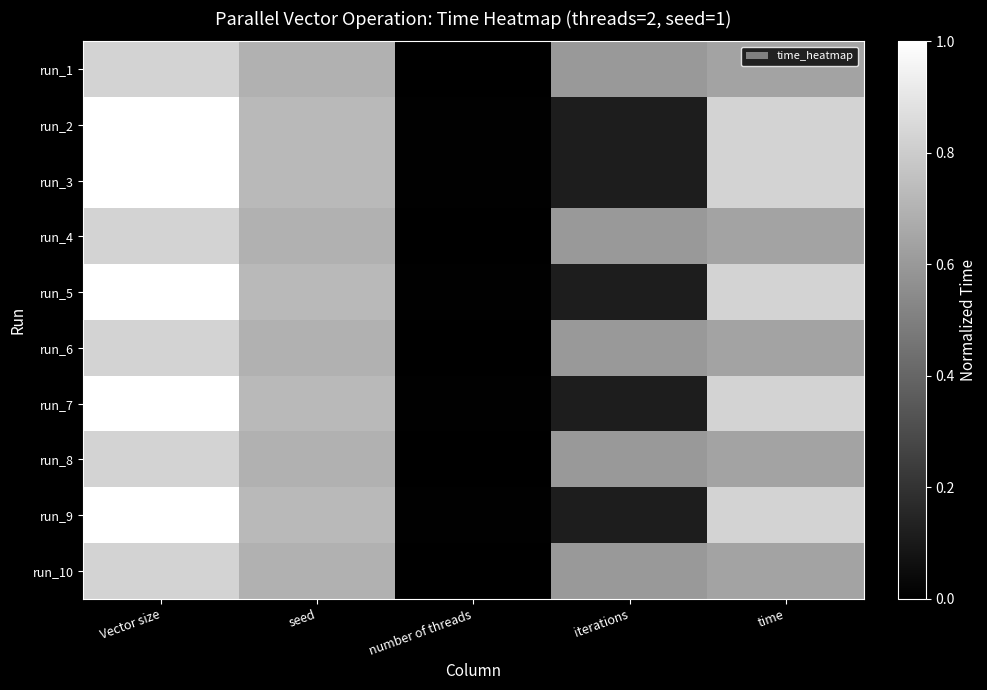

Is it true that run_9 equals 0.0 at number of threads?

False